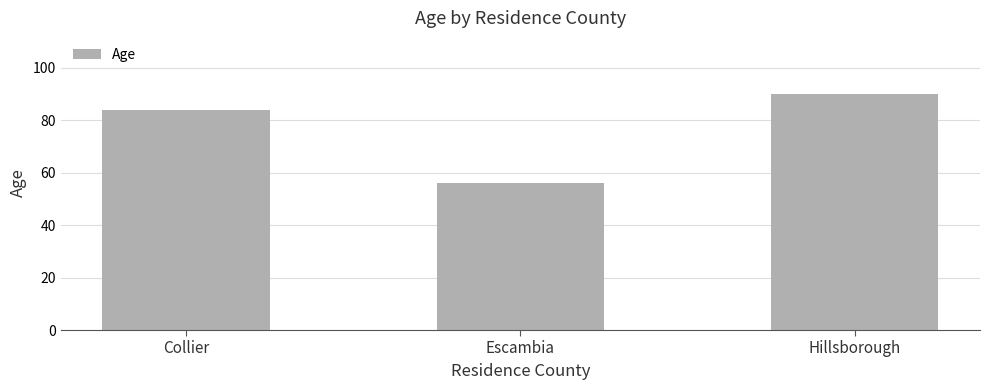

True or false: the data shows 24 at Escambia.

False